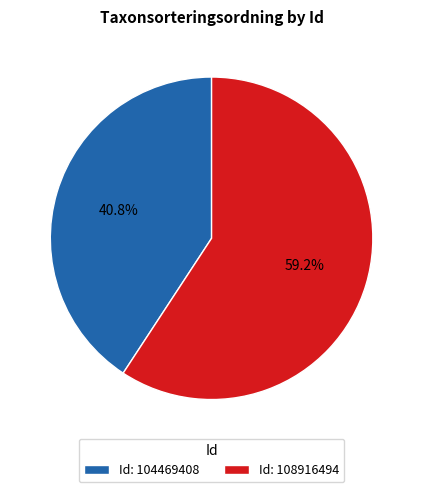

Rank the categories by value from highest to lowest.

Id: 108916494, Id: 104469408